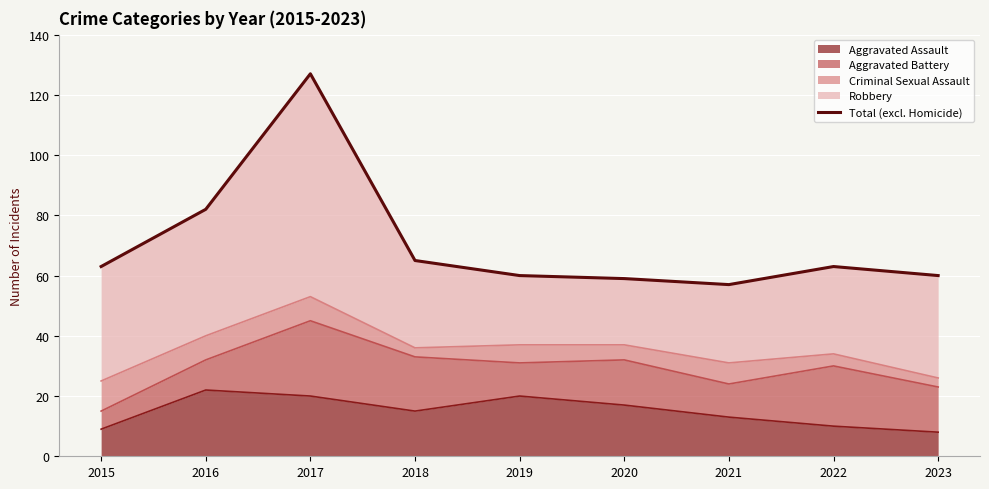

Reading left to right, extract all data points from this chart.

2015=63	2016=82	2017=127	2018=65	2019=60	2020=59	2021=57	2022=63	2023=60